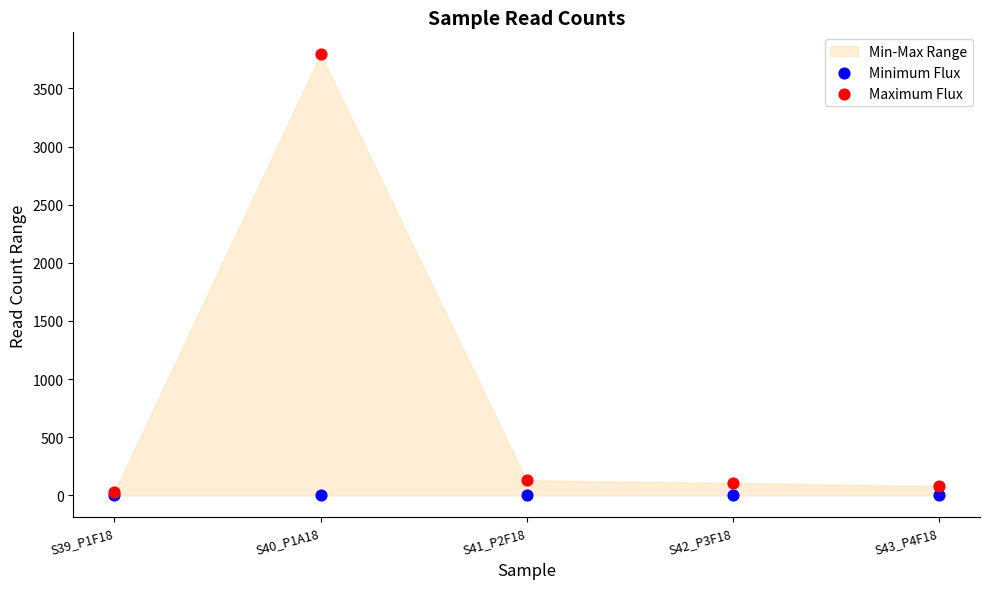

Which series contains the highest Y value?

Maximum Flux